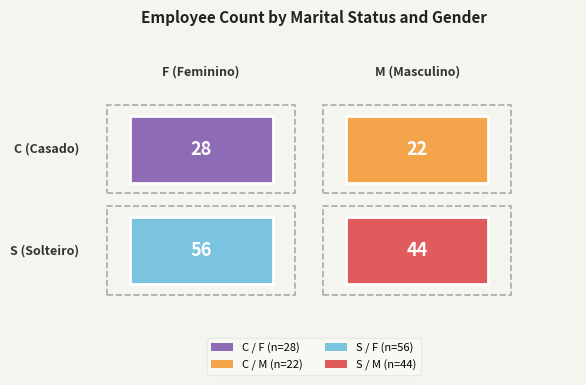

The value at C_F is 28. True or false?

True